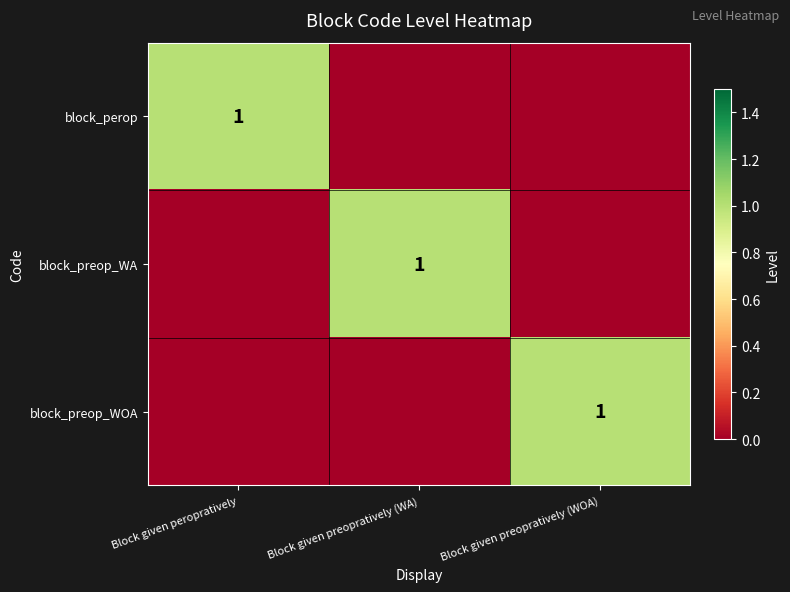

How many distinct data groups are displayed?

3